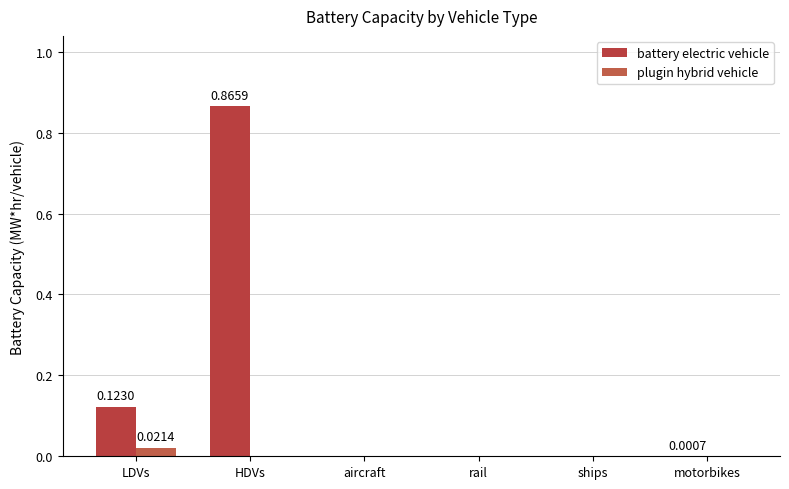

Which series changed the most between rail and motorbikes?

battery electric vehicle